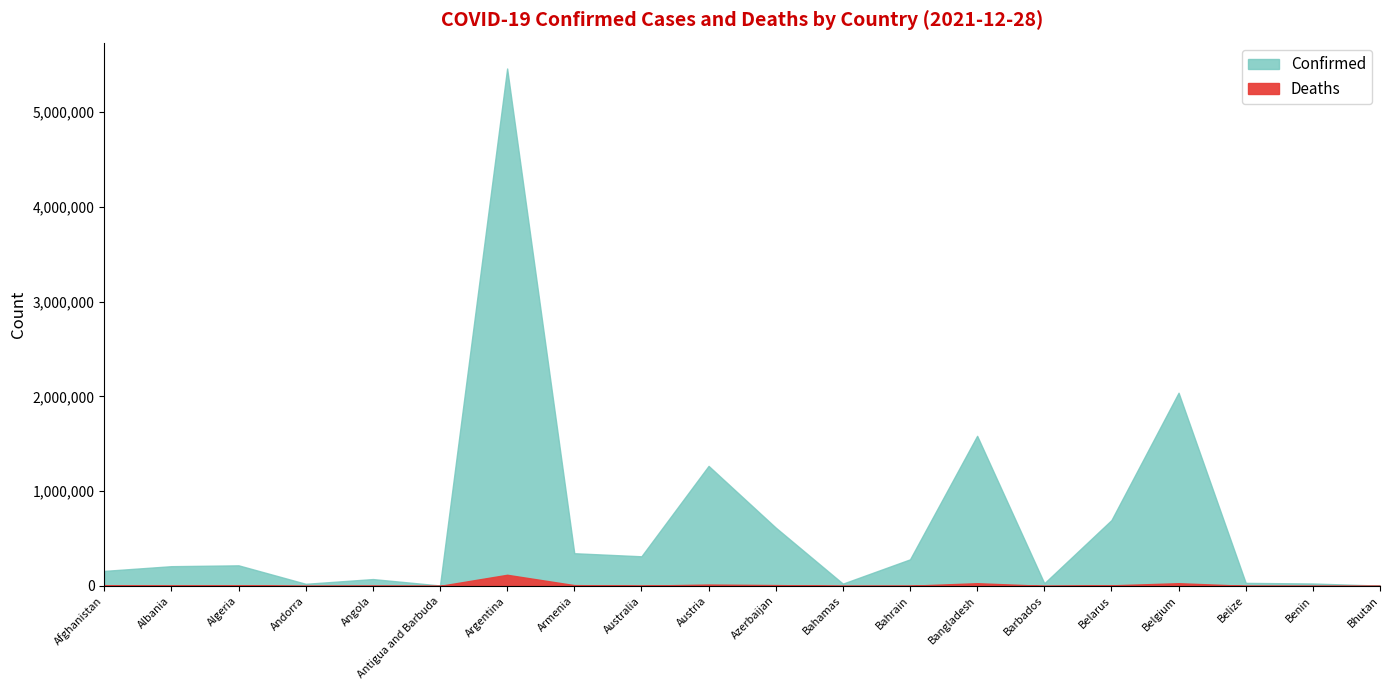

Reading left to right, extract all data points from this chart.

Confirmed: Afghanistan=157967	Albania=207709	Algeria=216637	Andorra=21730	Angola=71752	Antigua and Barbuda=4236	Argentina=5460042	Armenia=344540	Australia=312096	Austria=1266103	Azerbaijan=614936	Bahamas=23539	Bahrain=279805	Bangladesh=1583626	Barbados=27673	Belarus=694226	Belgium=2038111	Belize=31503	Benin=24935	Bhutan=2660
Deaths: Afghanistan=7354	Albania=3194	Algeria=6238	Andorra=139	Angola=1749	Antigua and Barbuda=118	Argentina=117035	Armenia=7950	Australia=2197	Austria=13650	Azerbaijan=8308	Bahamas=713	Bahrain=1394	Bangladesh=28061	Barbados=260	Belarus=5512	Belgium=28149	Belize=592	Benin=161	Bhutan=3